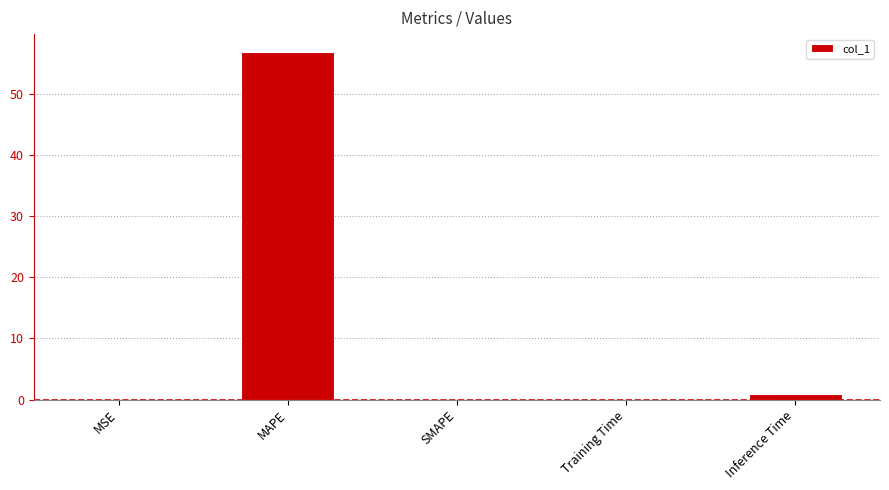

Are the bars horizontal?

No